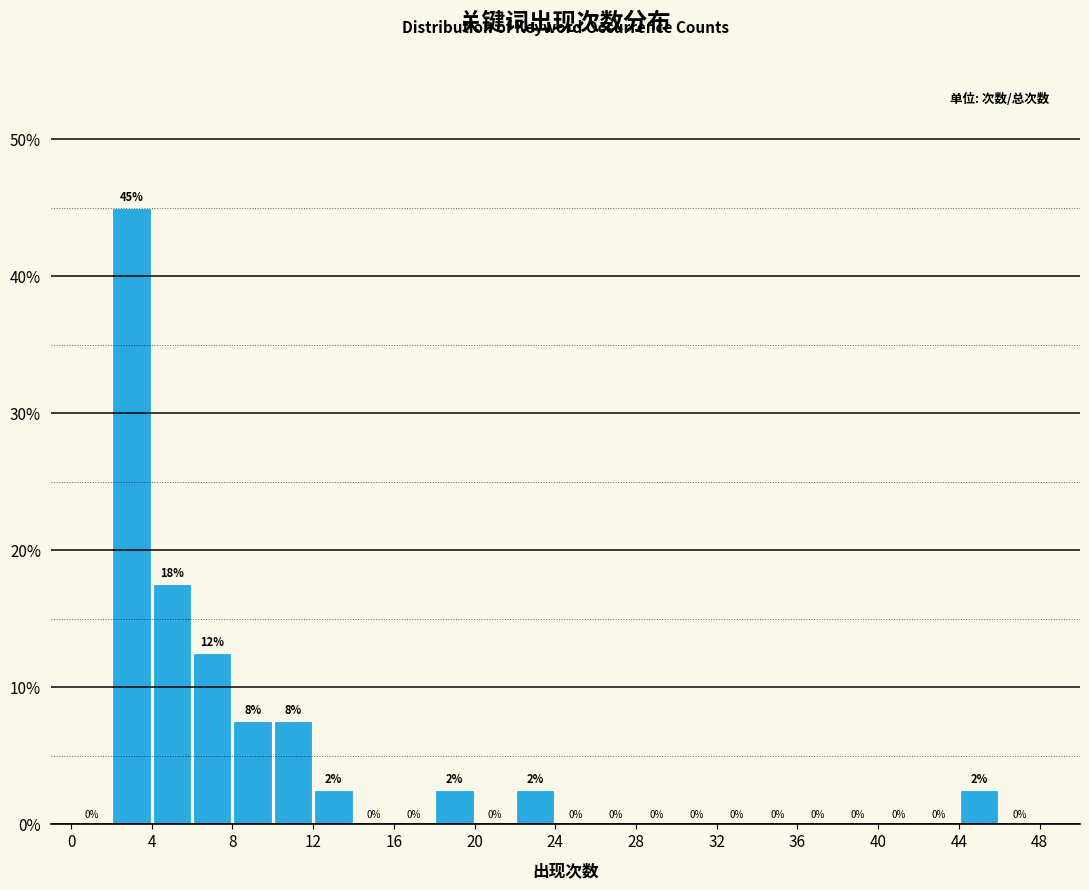

Which range on the x-axis has the tallest bar?

2 to 4